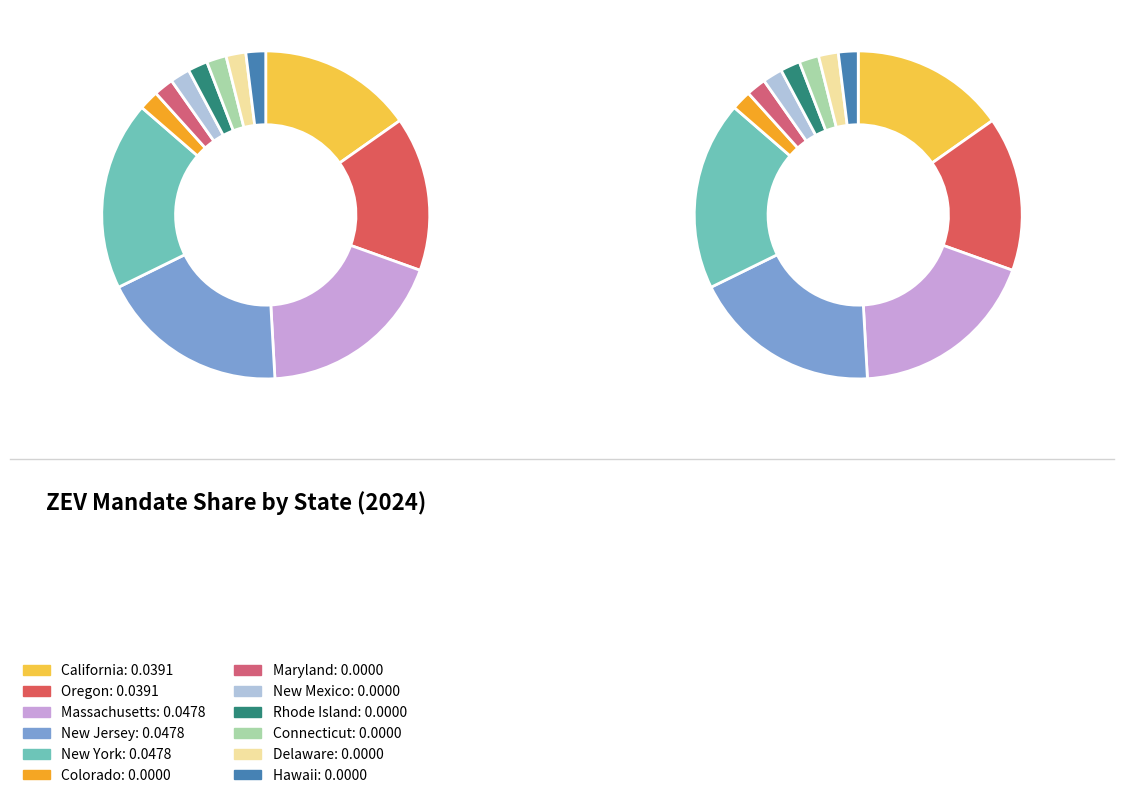

Is it true that New Jersey is 15% of the pie?

False